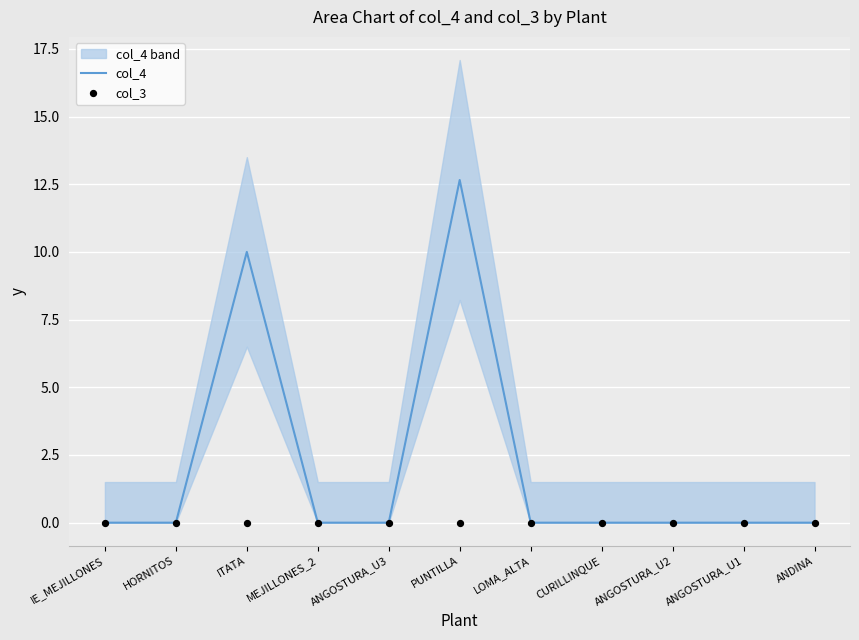

Which series has the widest spread of Y values?

col_4